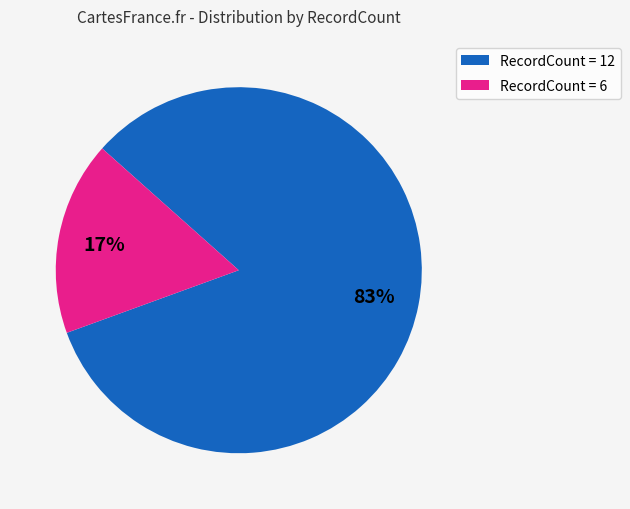

Is the sum of RecordCount = 12 and RecordCount = 6 greater than half?

Yes